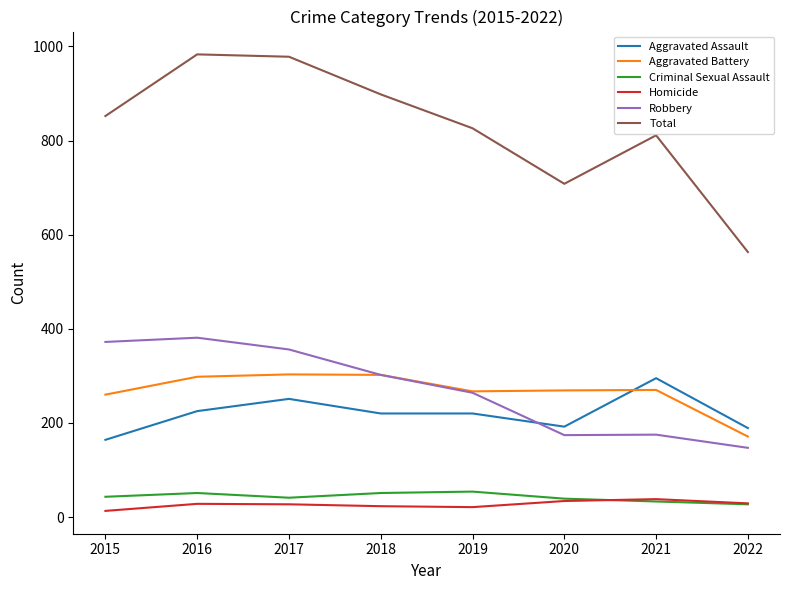

What is the total value across all series at 2016?

1966